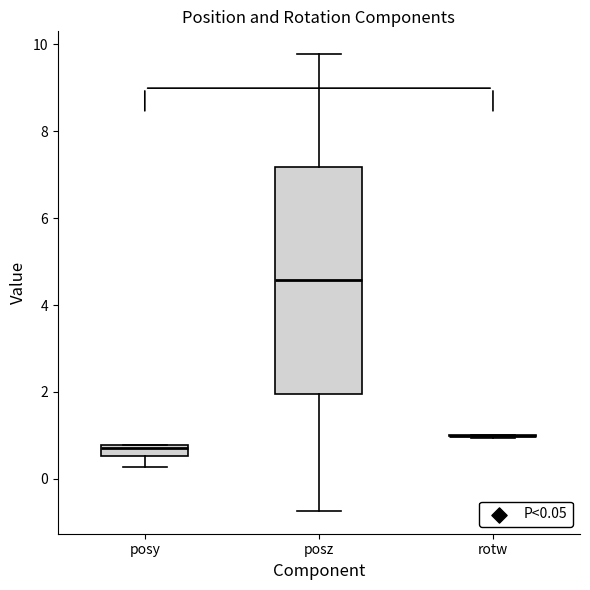

Which box is the tallest, from its lower edge to its upper edge?

posz